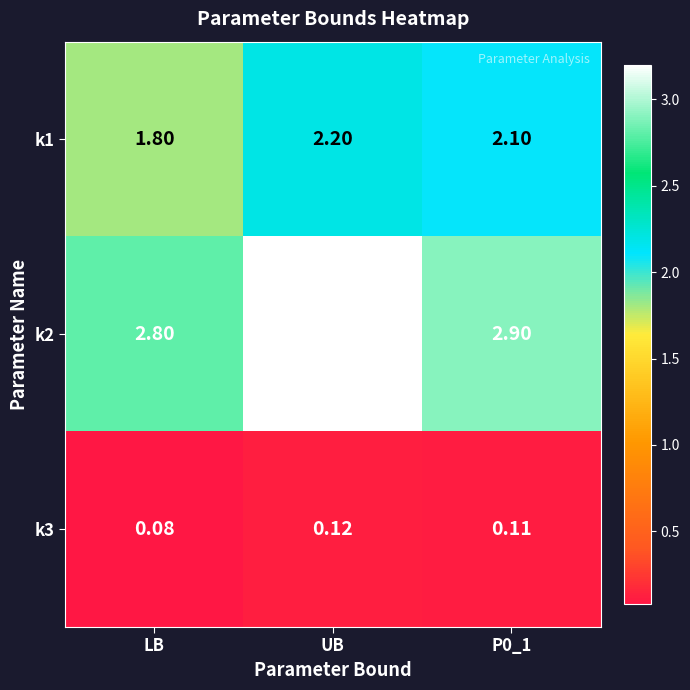

Which label corresponds to the smallest value in the chart?

LB